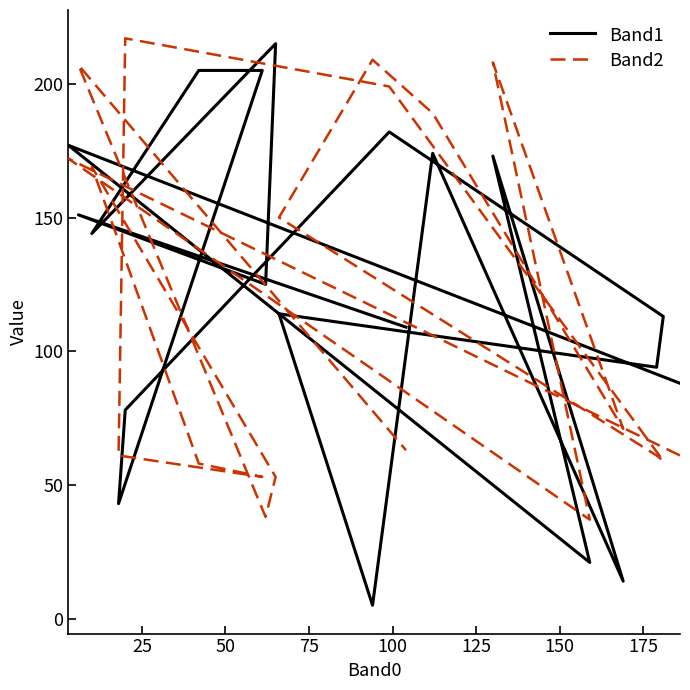

What are all the series names shown in the legend?

Band1, Band2